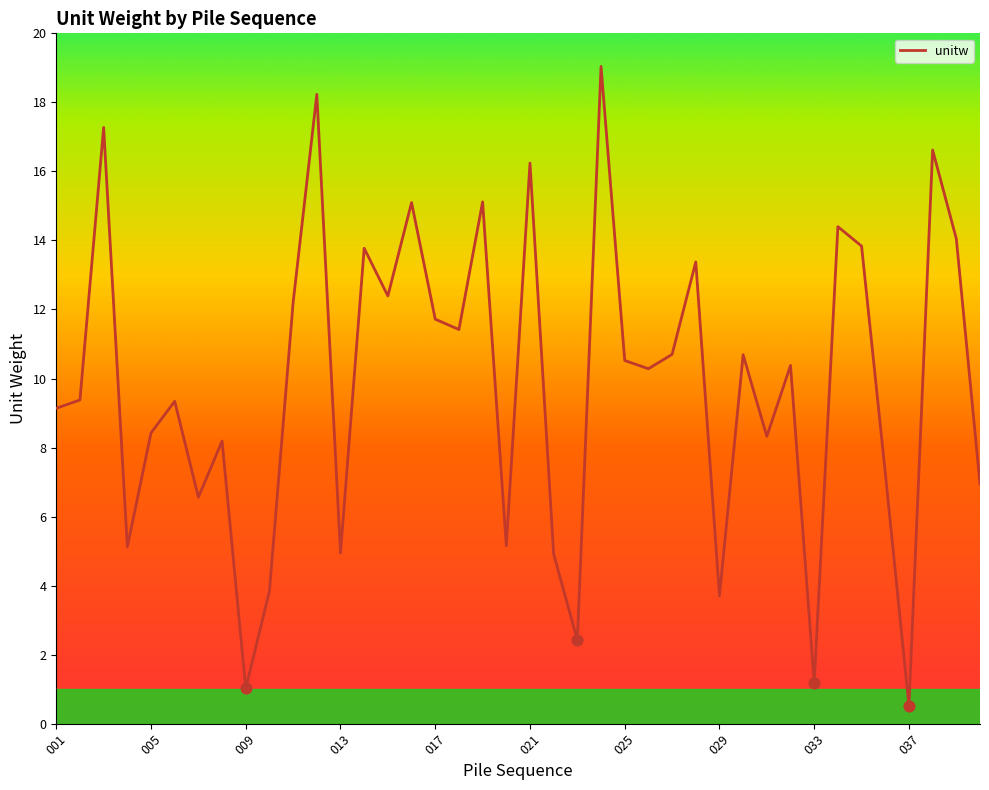

What is the minimum value shown in the chart?

0.5